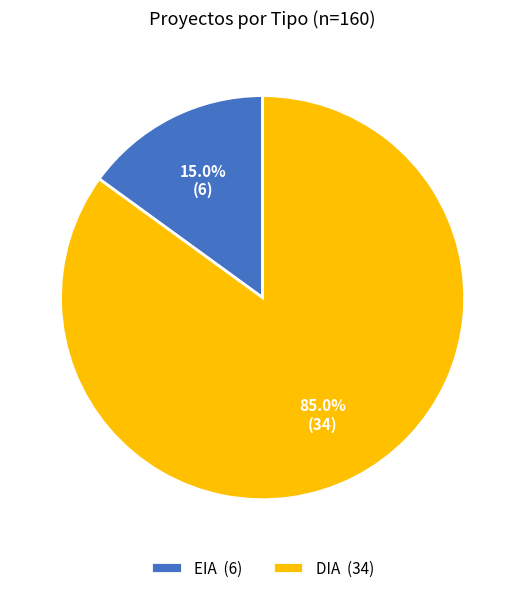

Which slice represents more than half of the pie?

DIA